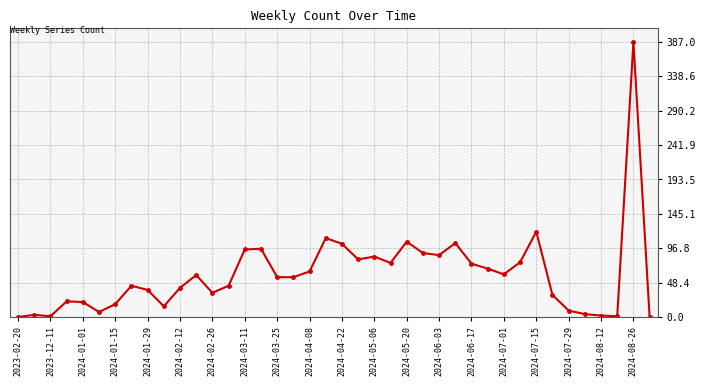

How many lines are shown in the chart?

1